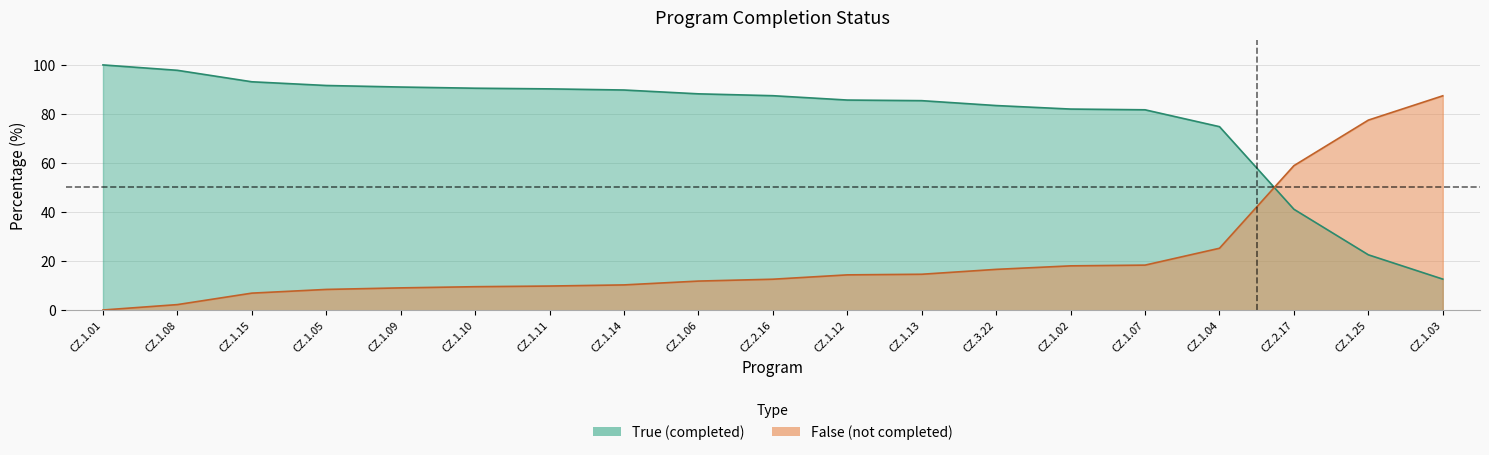

What is the total value across all series at CZ.1.03?

100.0